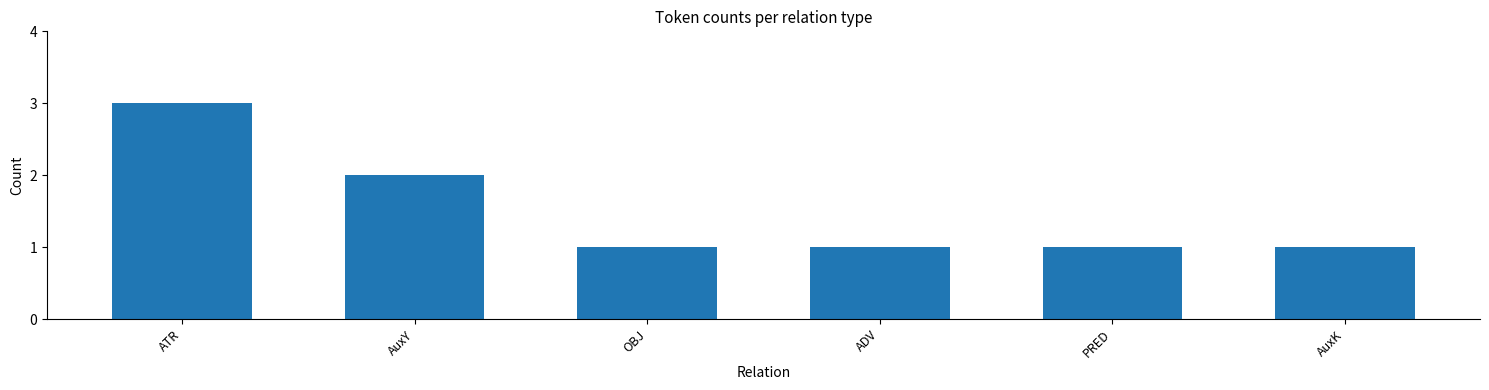

Count the number of data series in this chart.

1